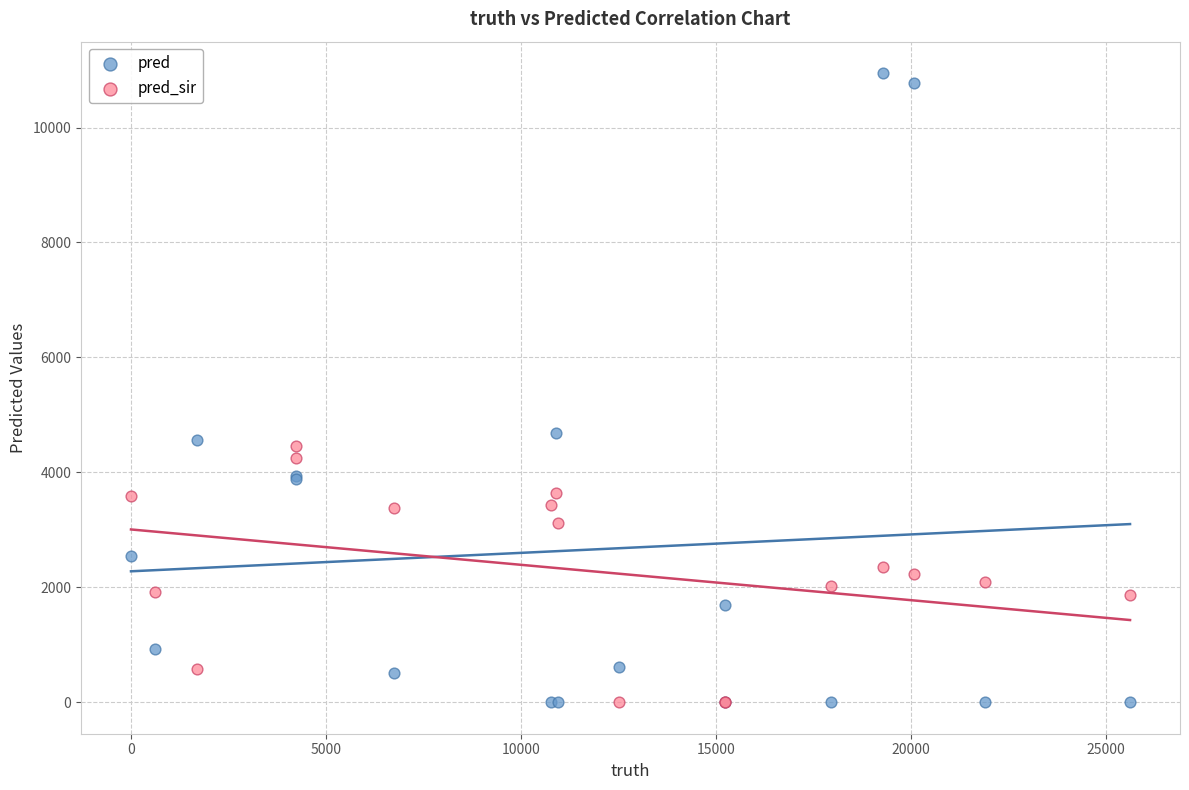

Which series reaches the maximum Y coordinate?

pred